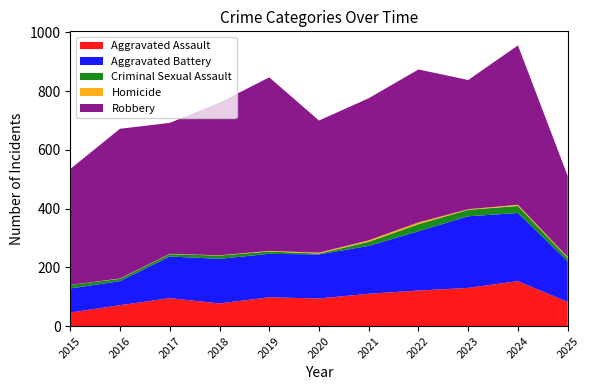

Reading left to right, transcribe all the data shown in this chart.

Aggravated Assault: 46	71	95	77	98	94	110	121	130	153	82
Aggravated Battery: 82	82	142	152	148	150	163	202	244	232	139
Criminal Sexual Assault: 12	8	8	11	8	3	14	24	22	24	11
Homicide: 0	1	1	1	2	3	5	6	2	4	3
Robbery: 395	510	446	520	591	450	484	521	440	543	276